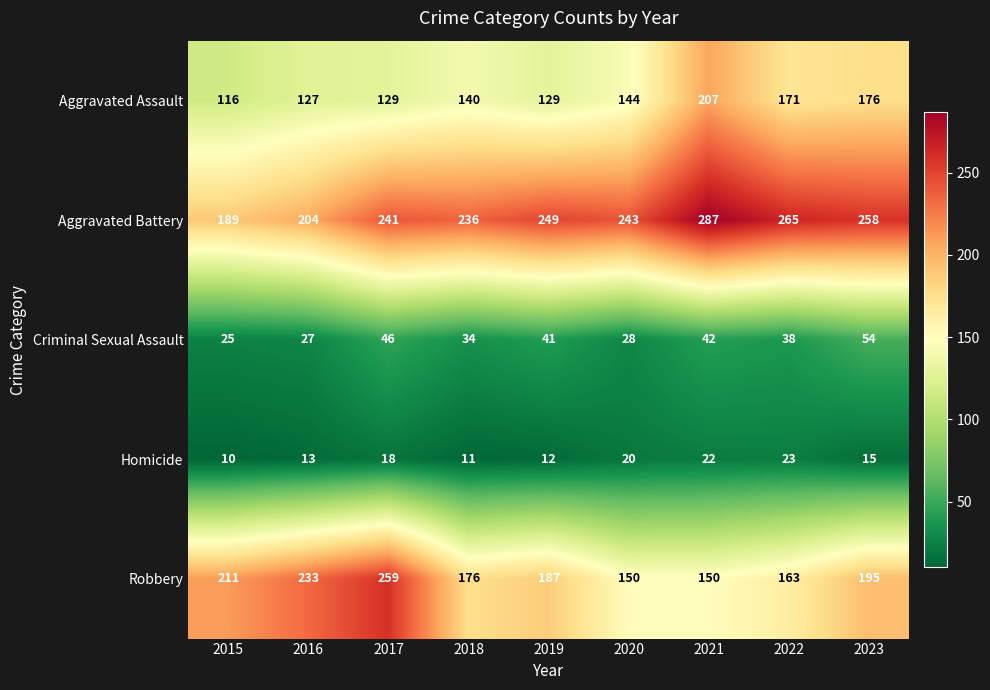

What is the difference between the highest and lowest values at 2018?

225